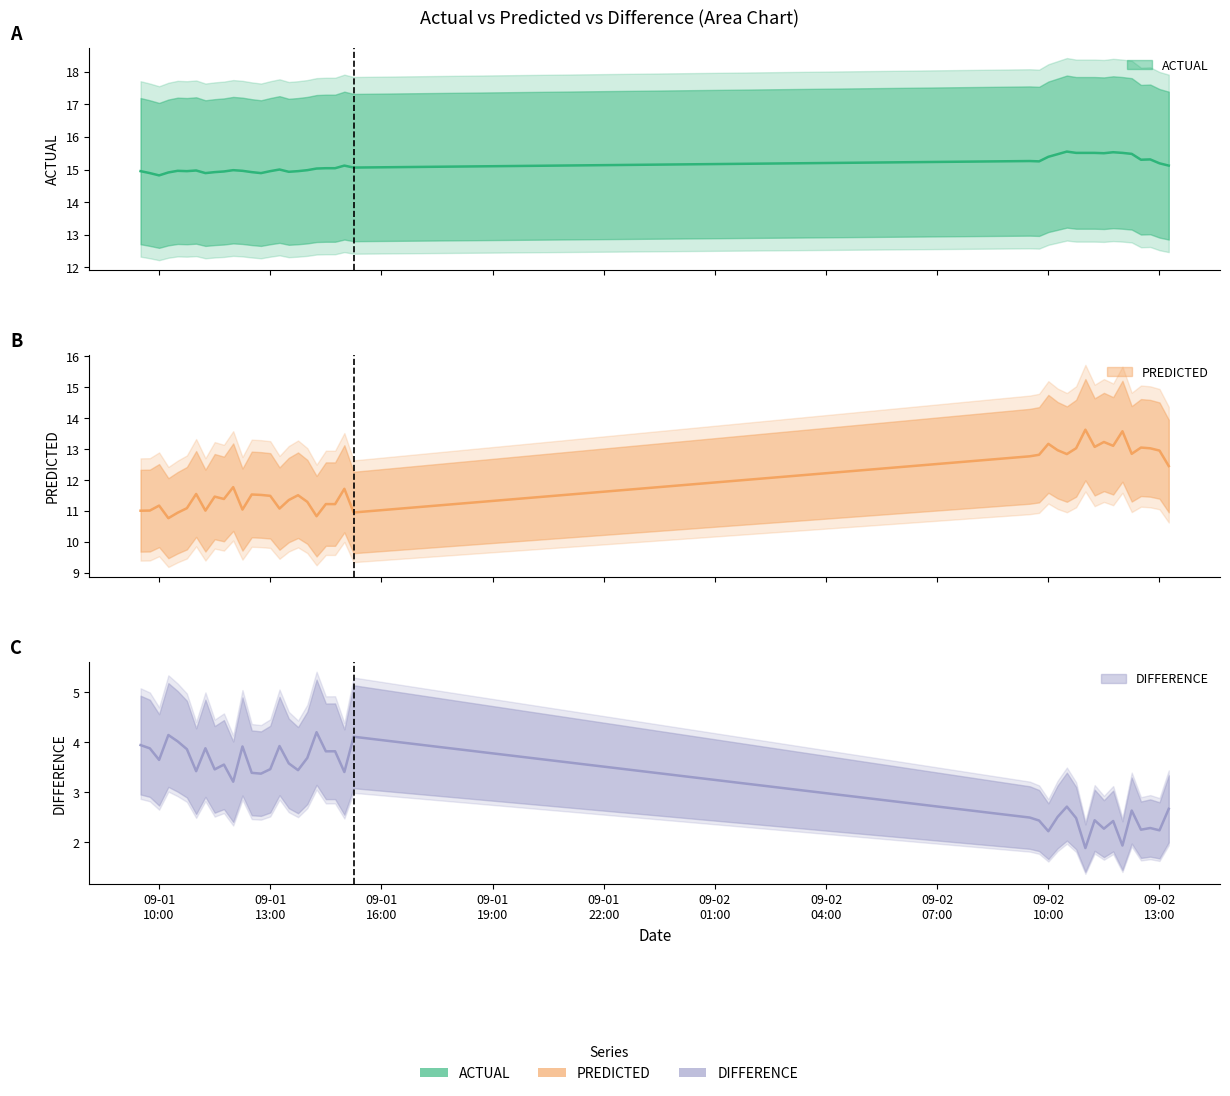

At which category does PREDICTED reach its first local peak?

09-01 10:00